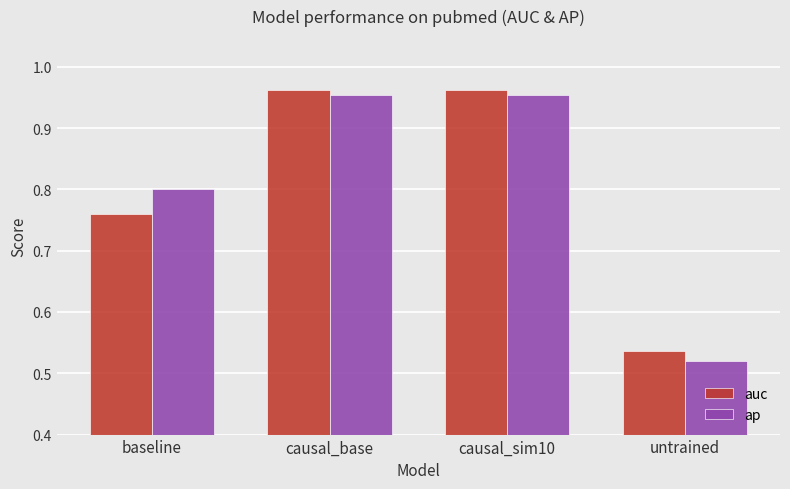

What is the total value across all series at untrained?

1.1